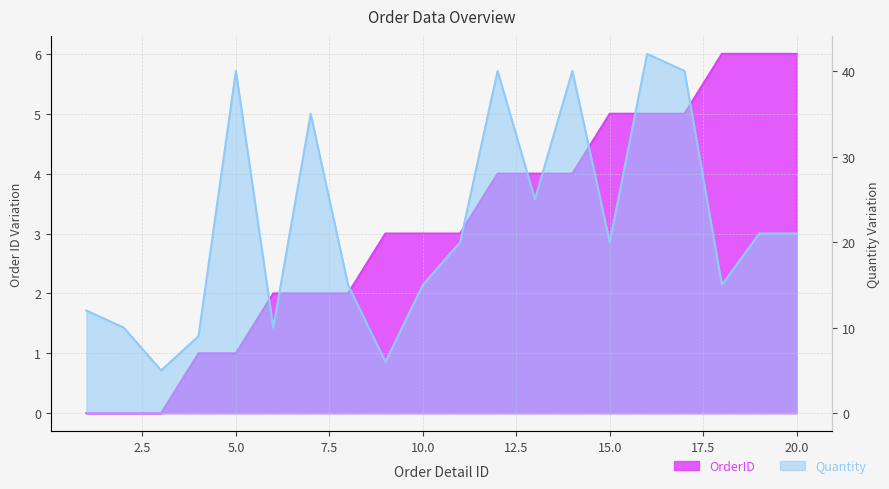

How many lines are shown in the chart?

2